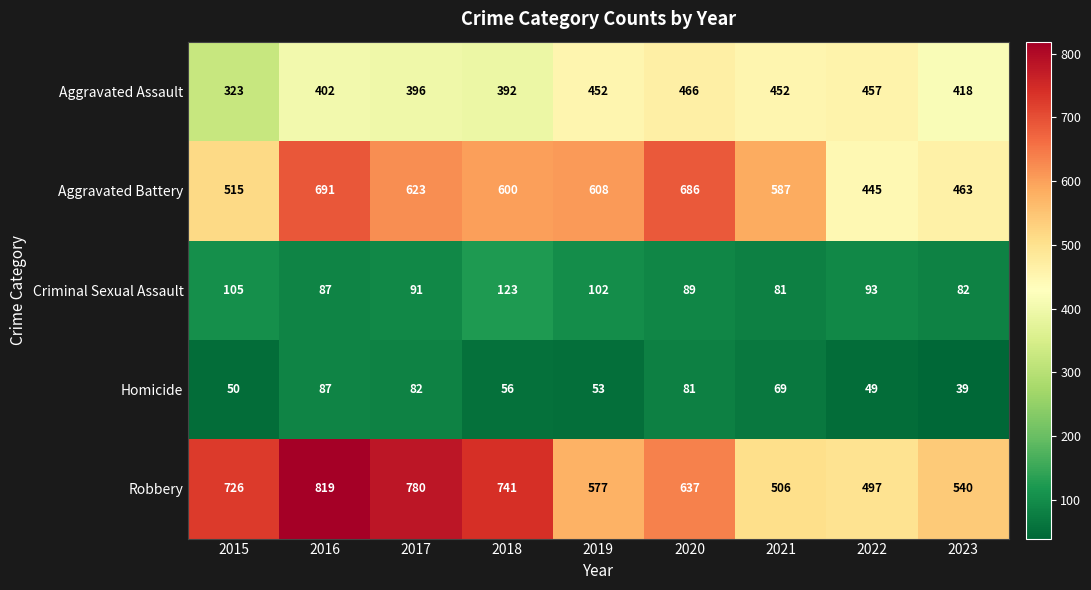

List the labels in order of Aggravated Battery value, smallest first.

2022, 2023, 2015, 2021, 2018, 2019, 2017, 2020, 2016